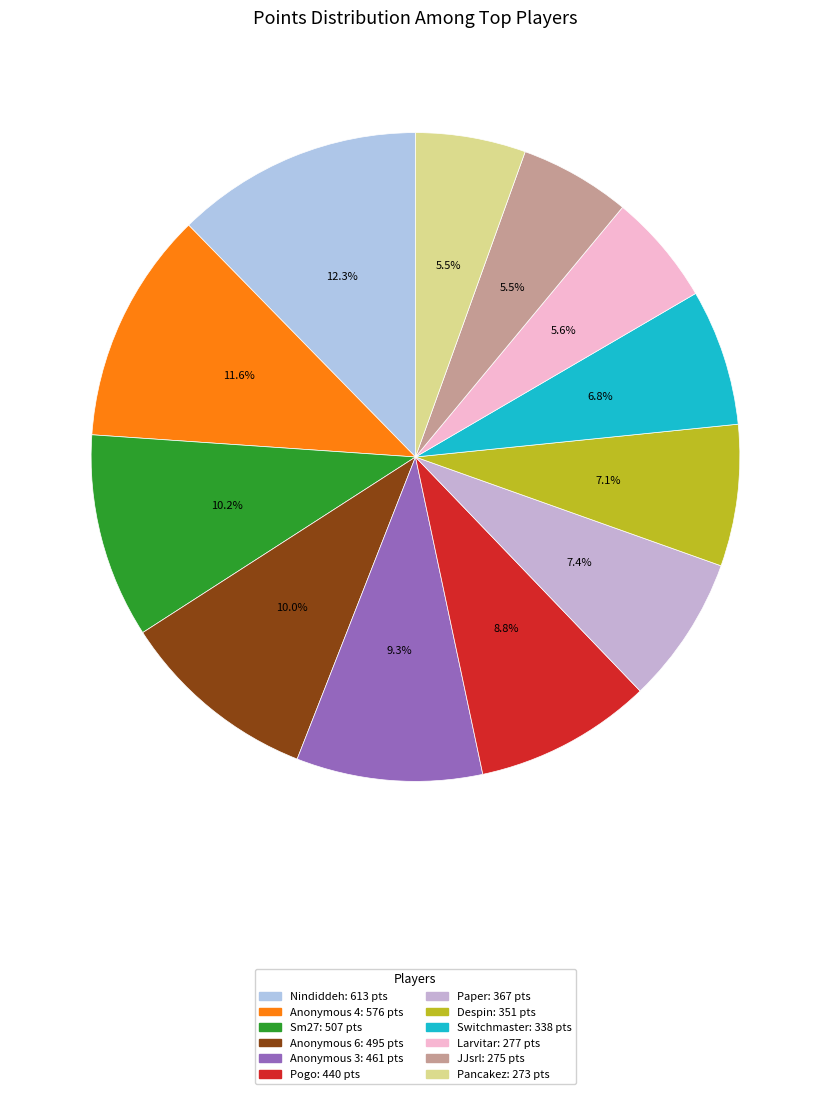

Combined, do Anonymous 6 and Pancakez account for over 50%?

No